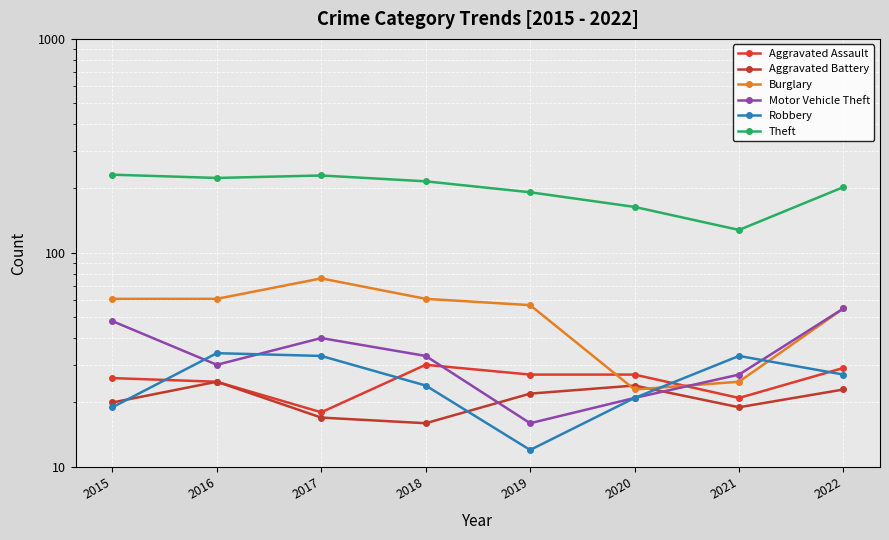

Reading left to right, what are all the values shown in this chart?

Aggravated Assault: 26	25	18	30	27	27	21	29
Aggravated Battery: 20	25	17	16	22	24	19	23
Burglary: 61	61	76	61	57	23	25	55
Motor Vehicle Theft: 48	30	40	33	16	21	27	55
Robbery: 19	34	33	24	12	21	33	27
Theft: 232	224	230	216	192	164	128	203